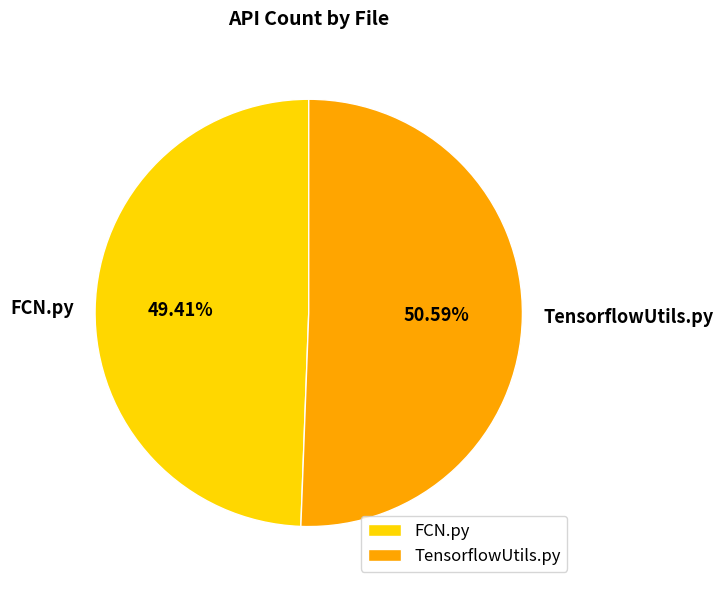

Which has a higher value, FCN.py or TensorflowUtils.py?

TensorflowUtils.py